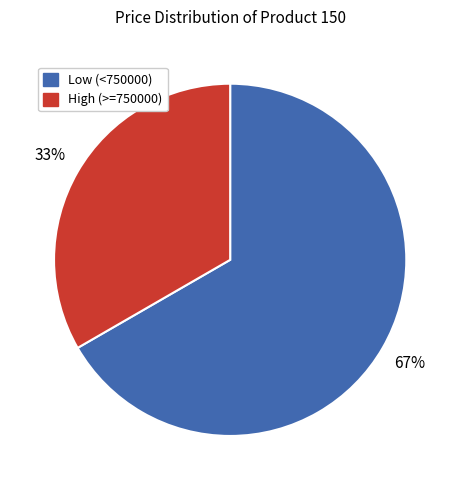

Is there a majority slice in this chart?

Yes